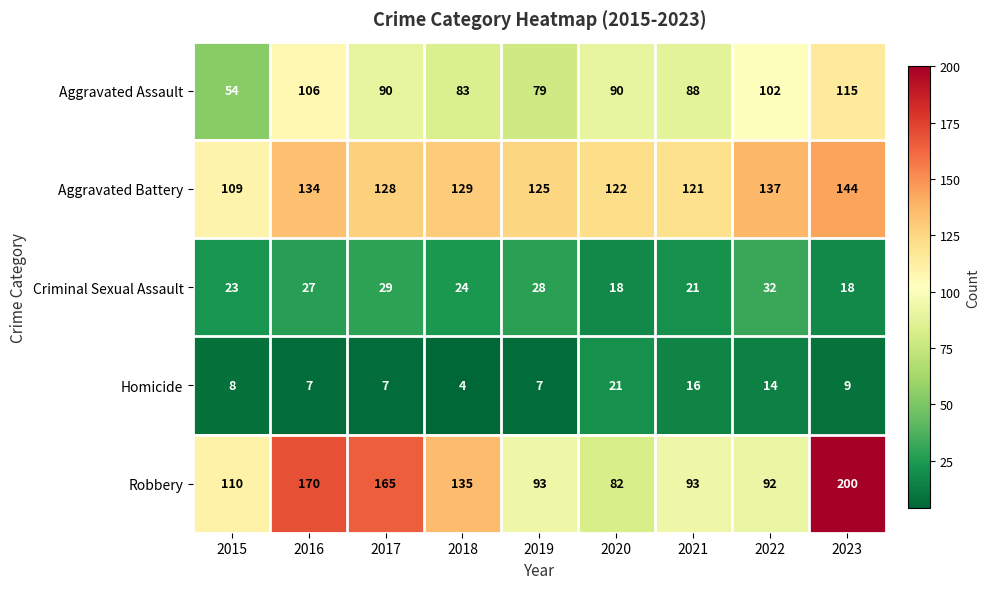

Count the number of data series in this chart.

5